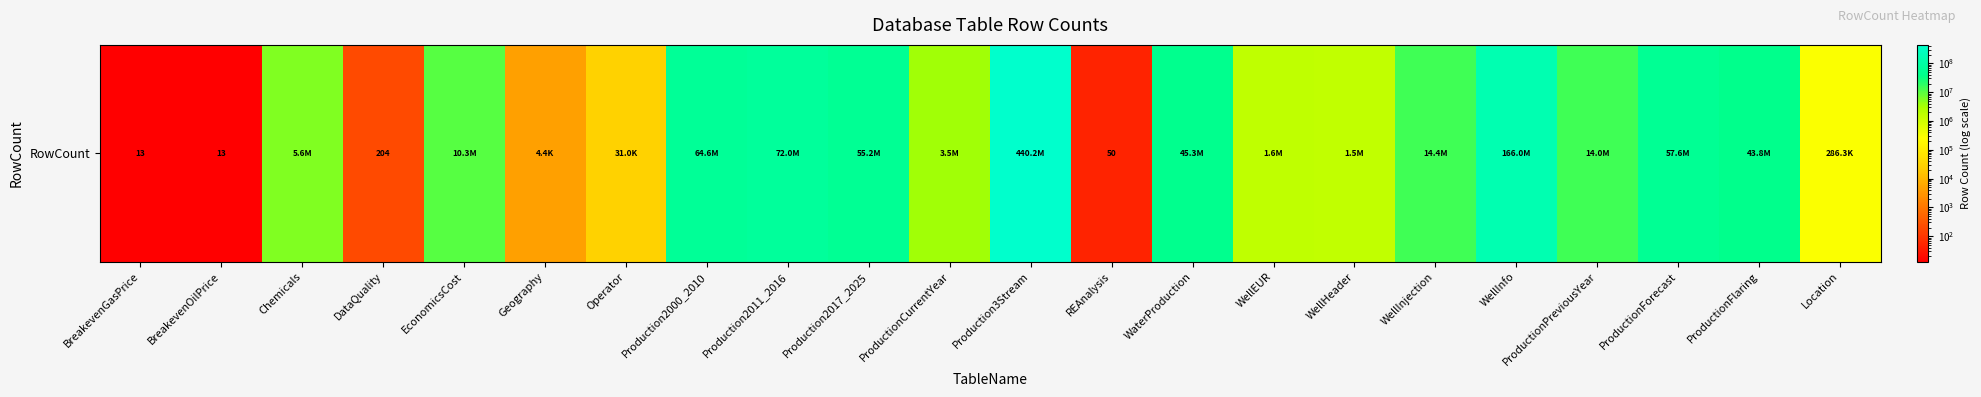

Where is the data nearest to the value 220085280?

WellInfo